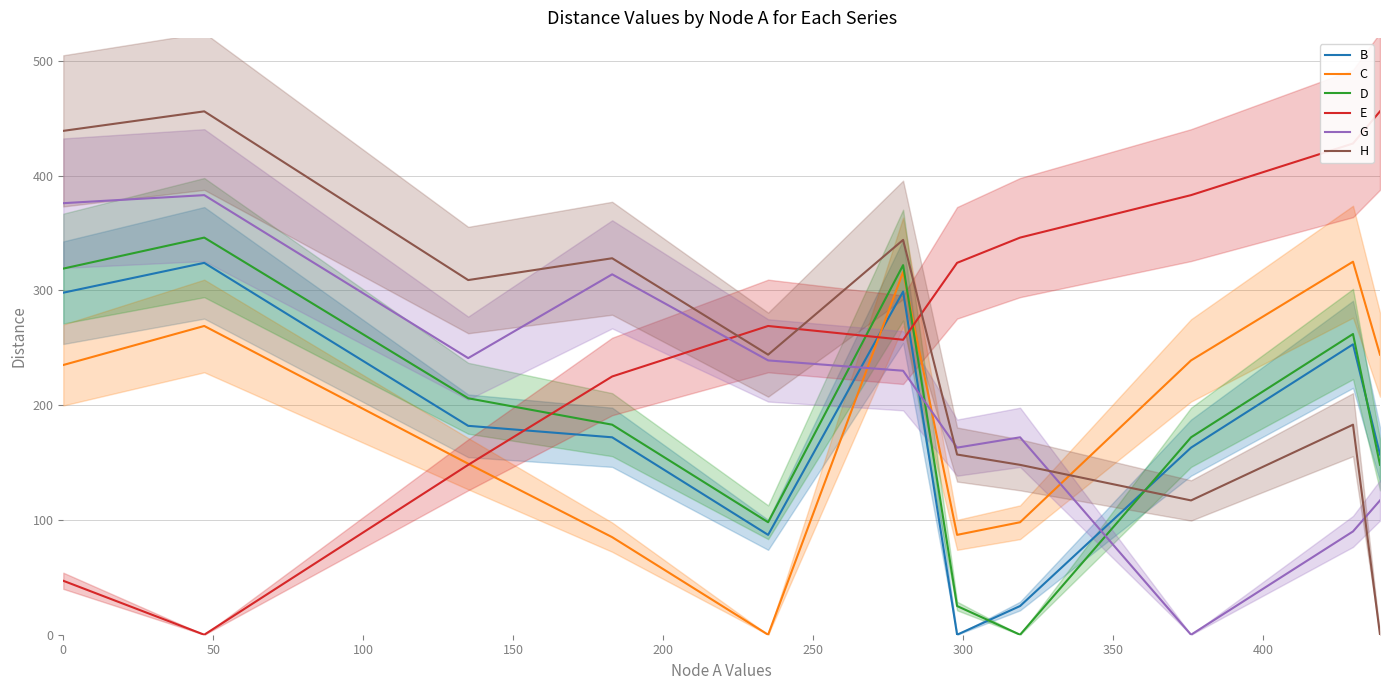

What is the maximum value for H?

456